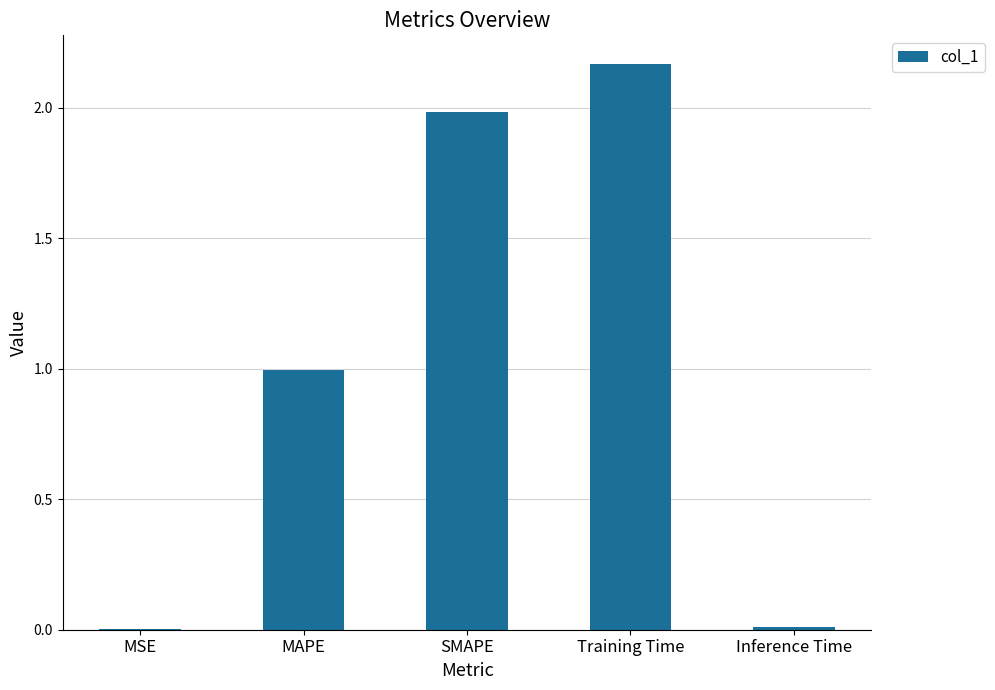

Which has a higher value, Inference Time or MAPE?

MAPE